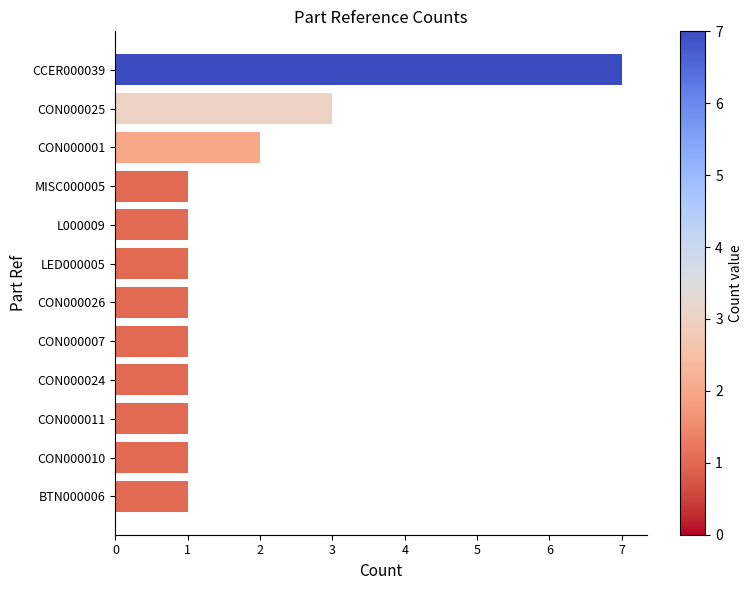

Reading bottom to top, extract all data points from this chart.

1	1	1	1	1	1	1	1	1	2	3	7